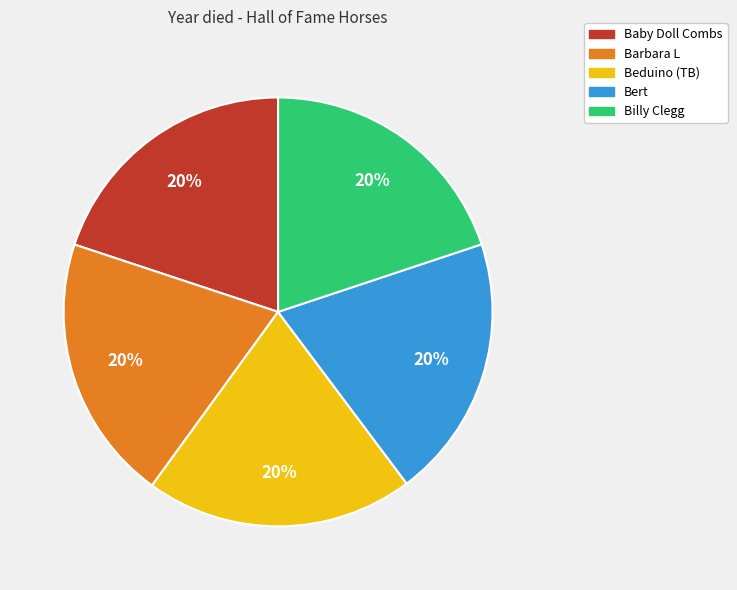

Approximately how many times larger is the value at Bert compared to Barbara L?

1.0